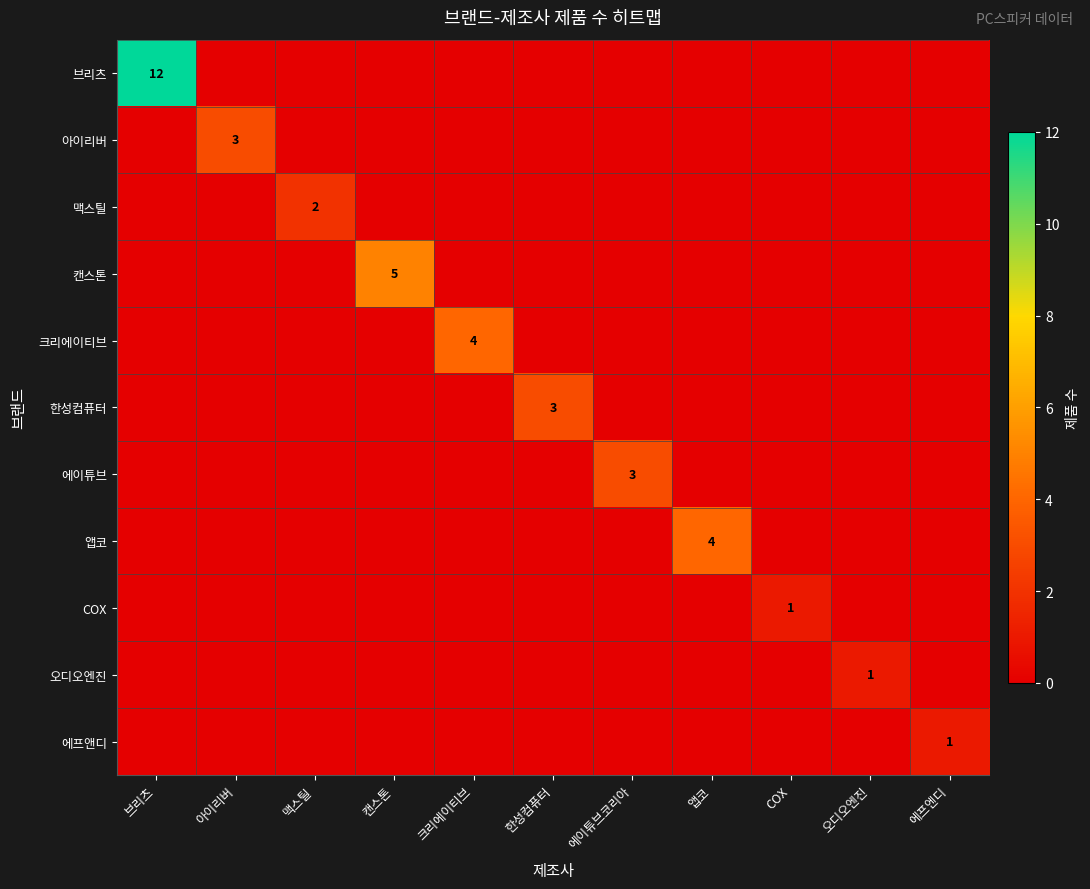

Which series has the largest range (max minus min)?

브리츠